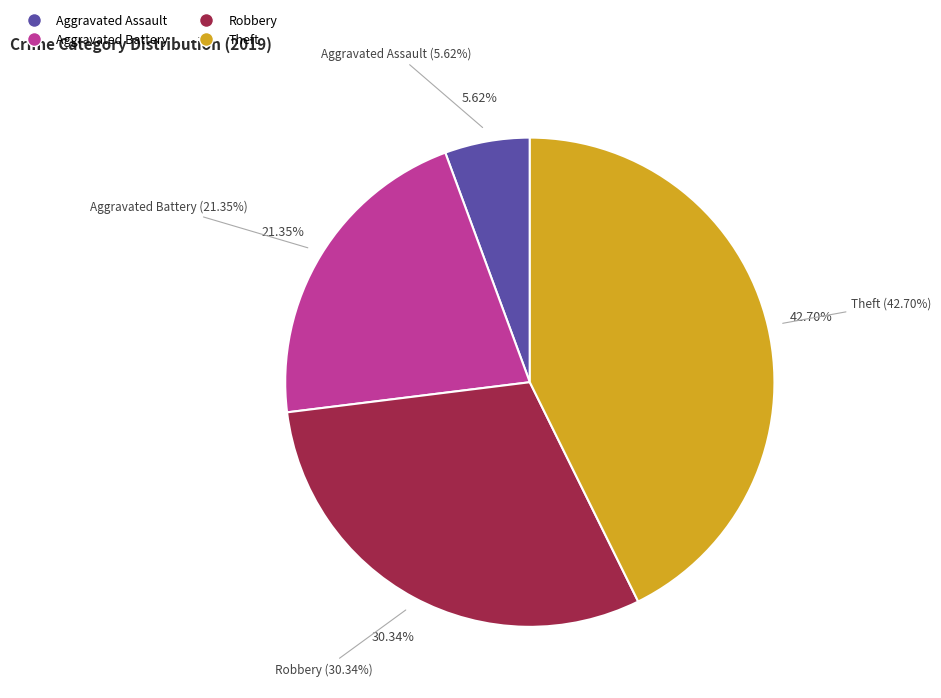

Which category has the smallest portion of the pie?

Aggravated Assault